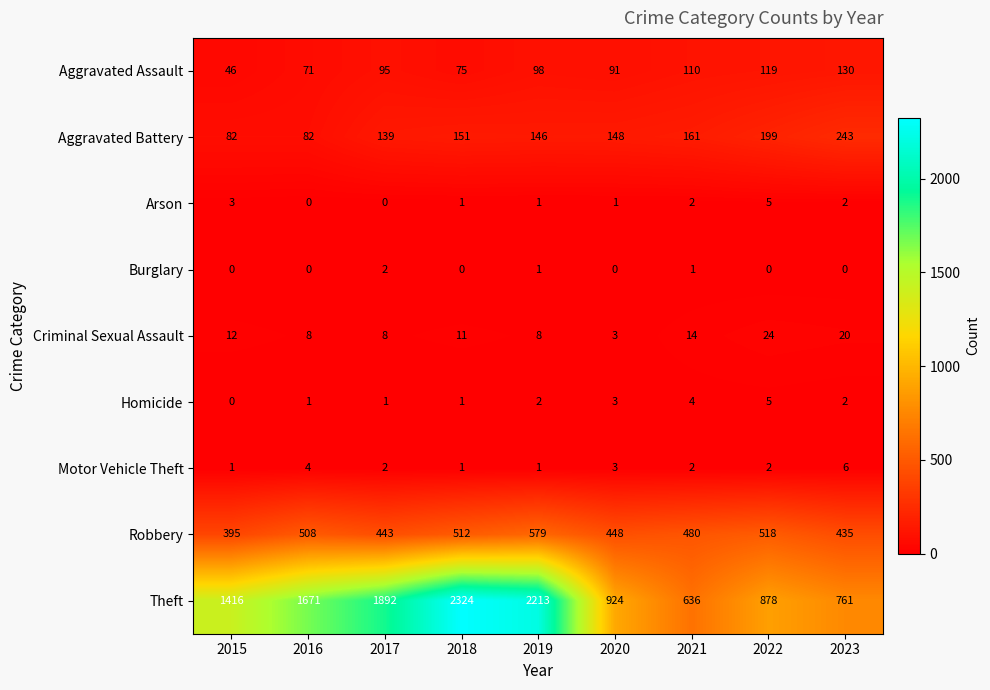

How many values in the Arson series are below 1?

2